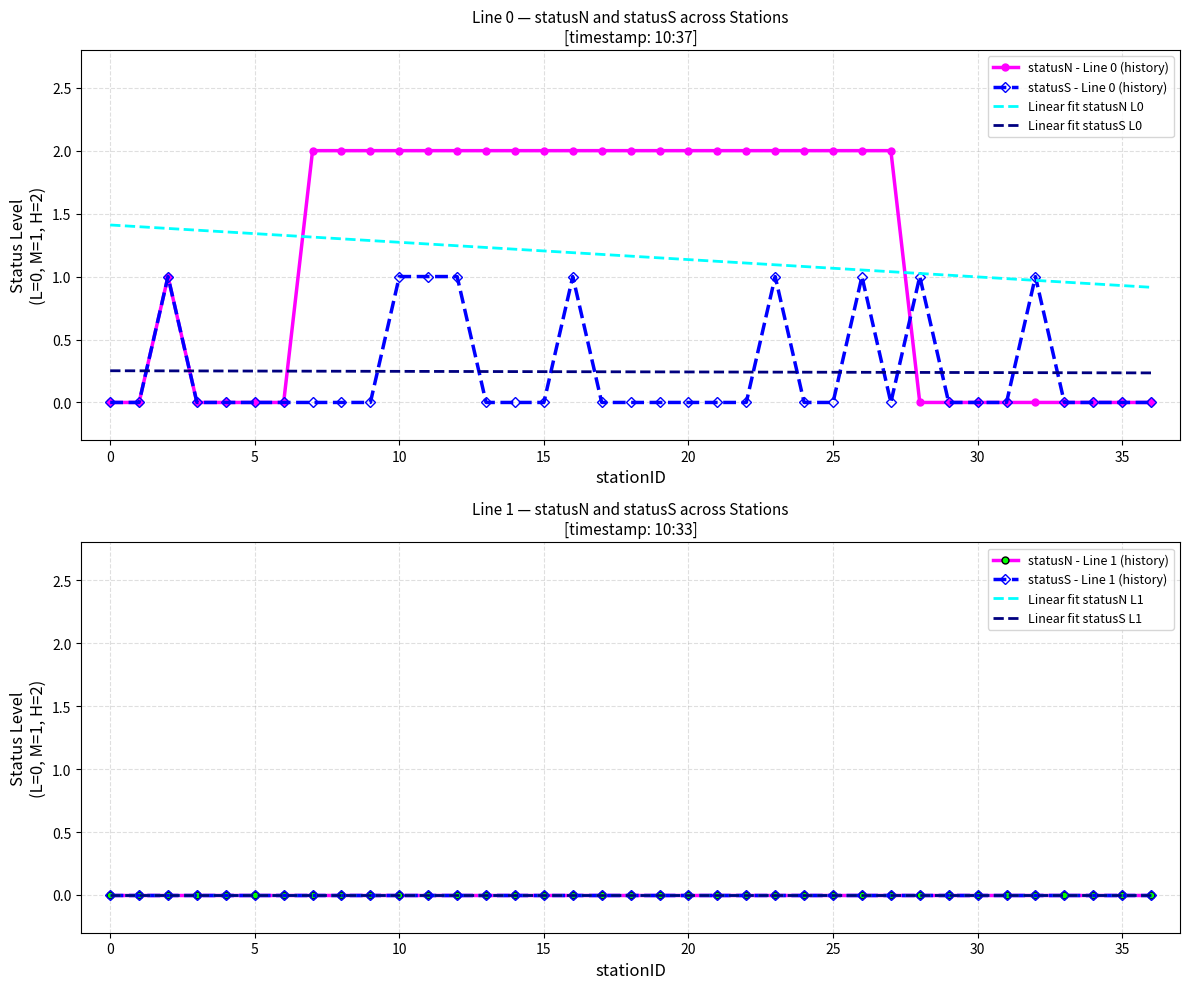

Count the statusN_numeric_line0 values in the range 0 to 2.

37